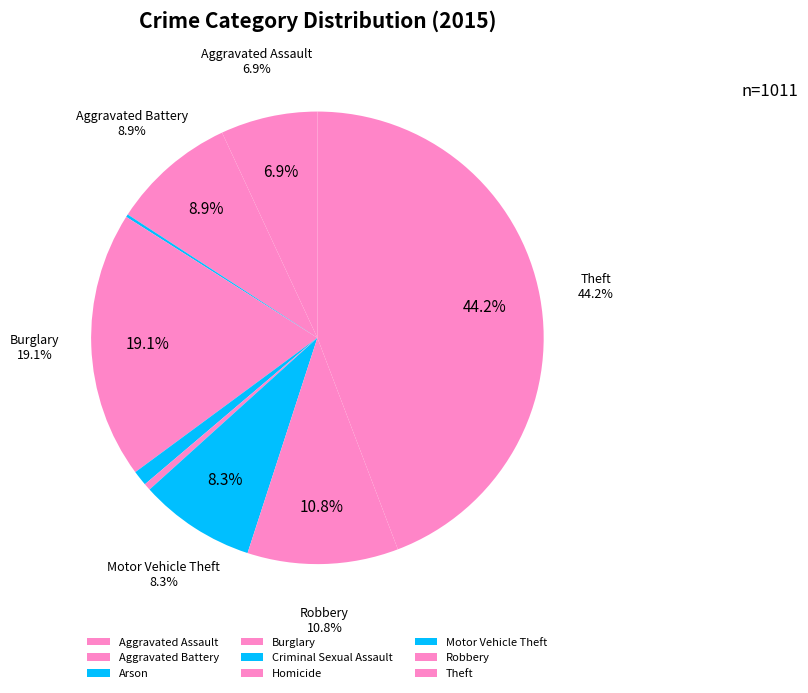

The Criminal Sexual Assault slice represents 1% of the pie. True or false?

True